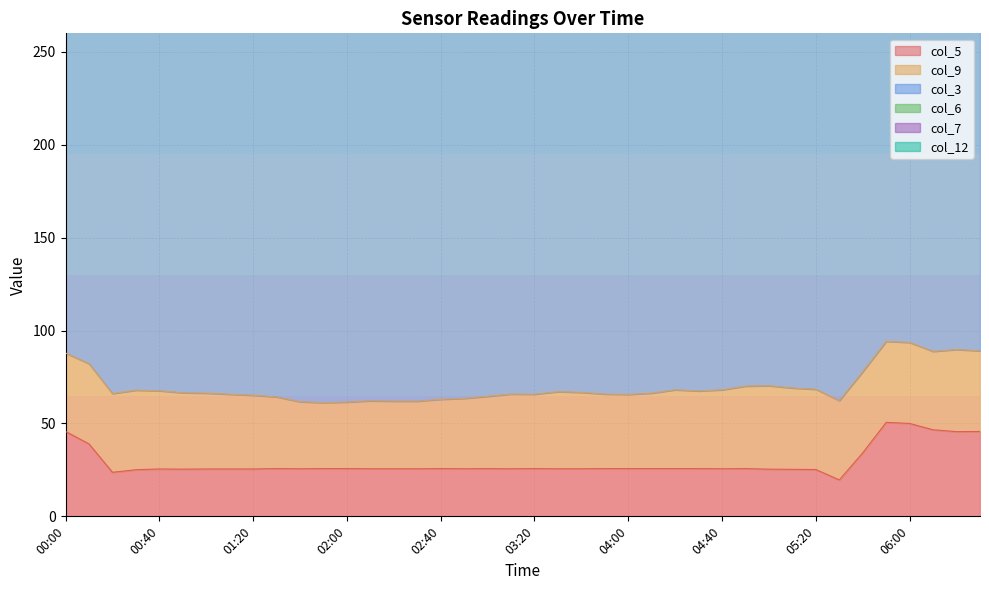

Which series has the widest spread of values?

col_12